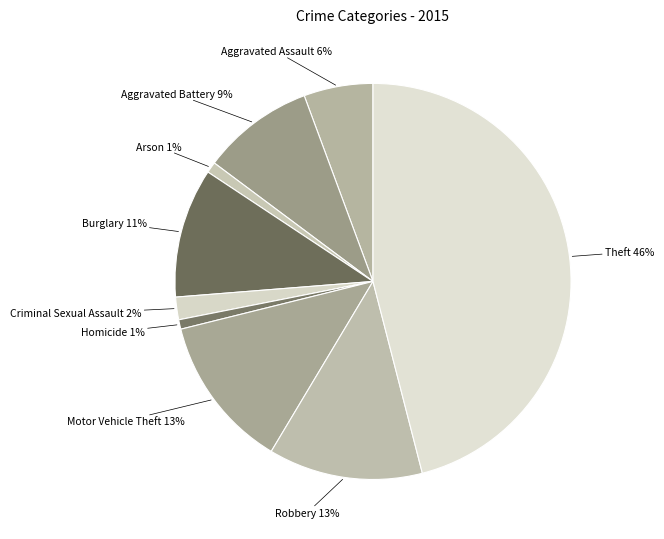

Count the number of slices in the pie.

9